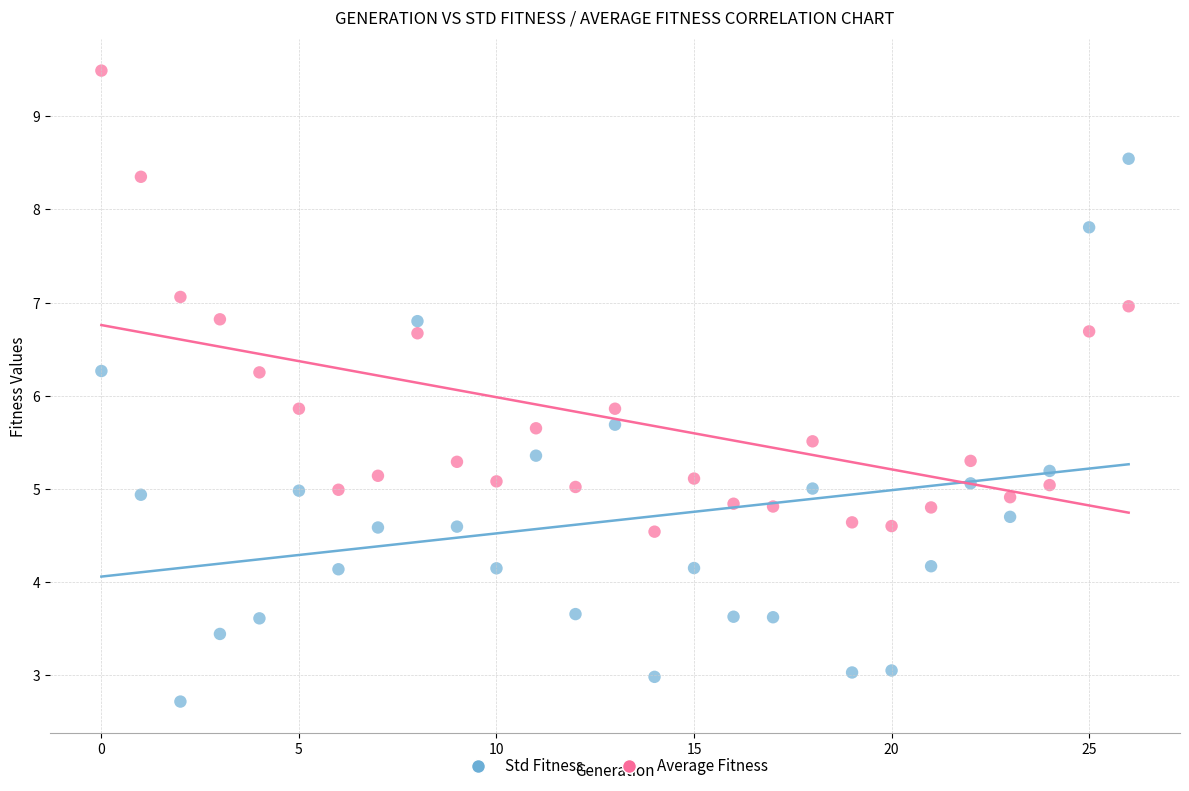

Across all data points, what is the range of Y values (max minus min)?

6.8